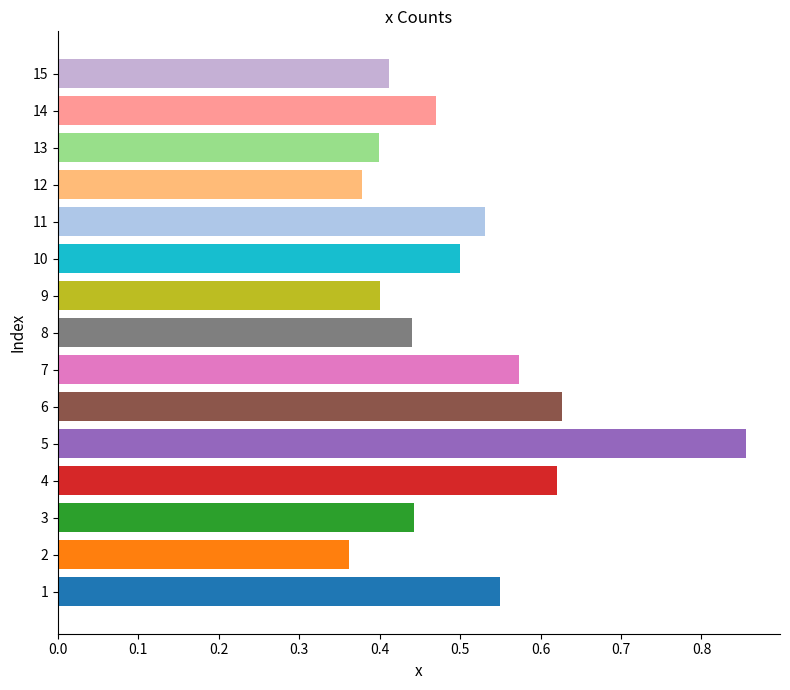

The chart shows a value of 0.4 at 12. True or false?

True